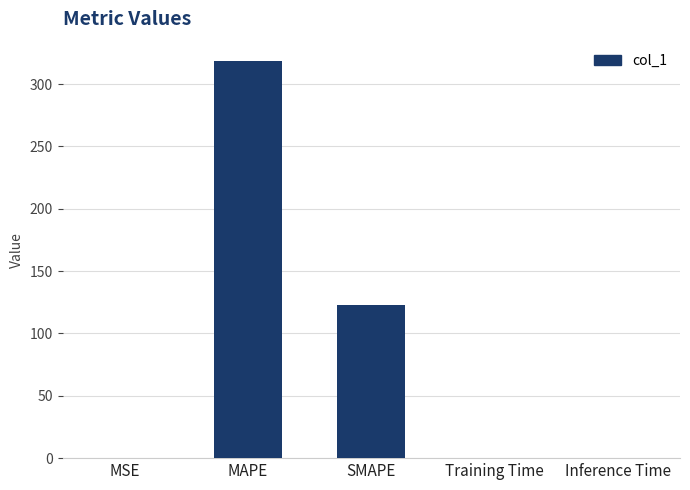

At which label is the value closest to 159?

SMAPE